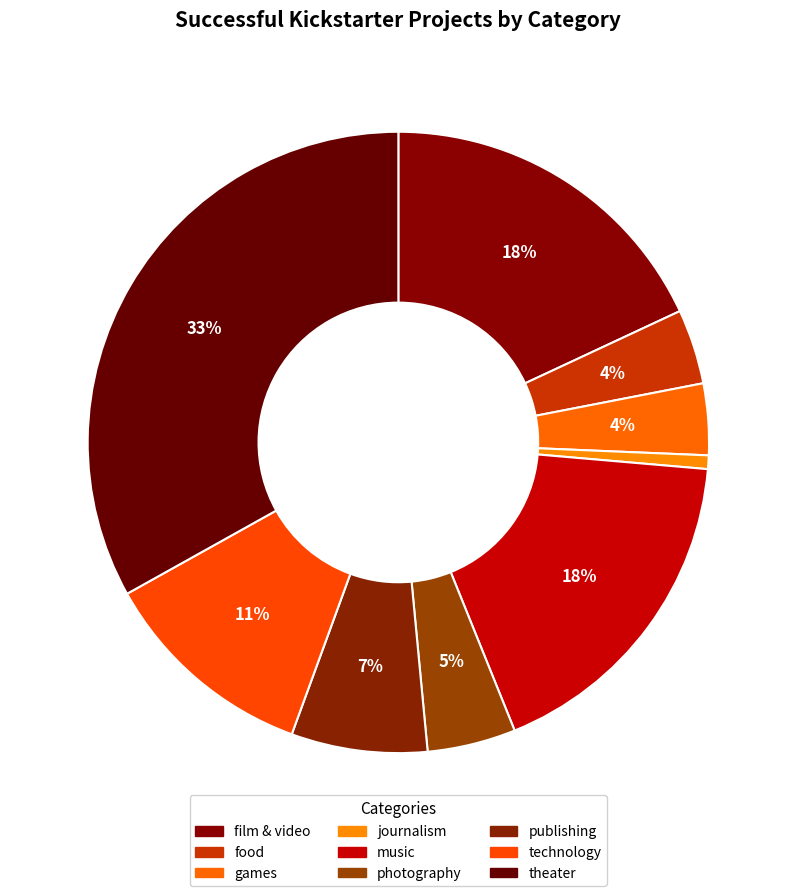

How many segments does this pie chart have?

9